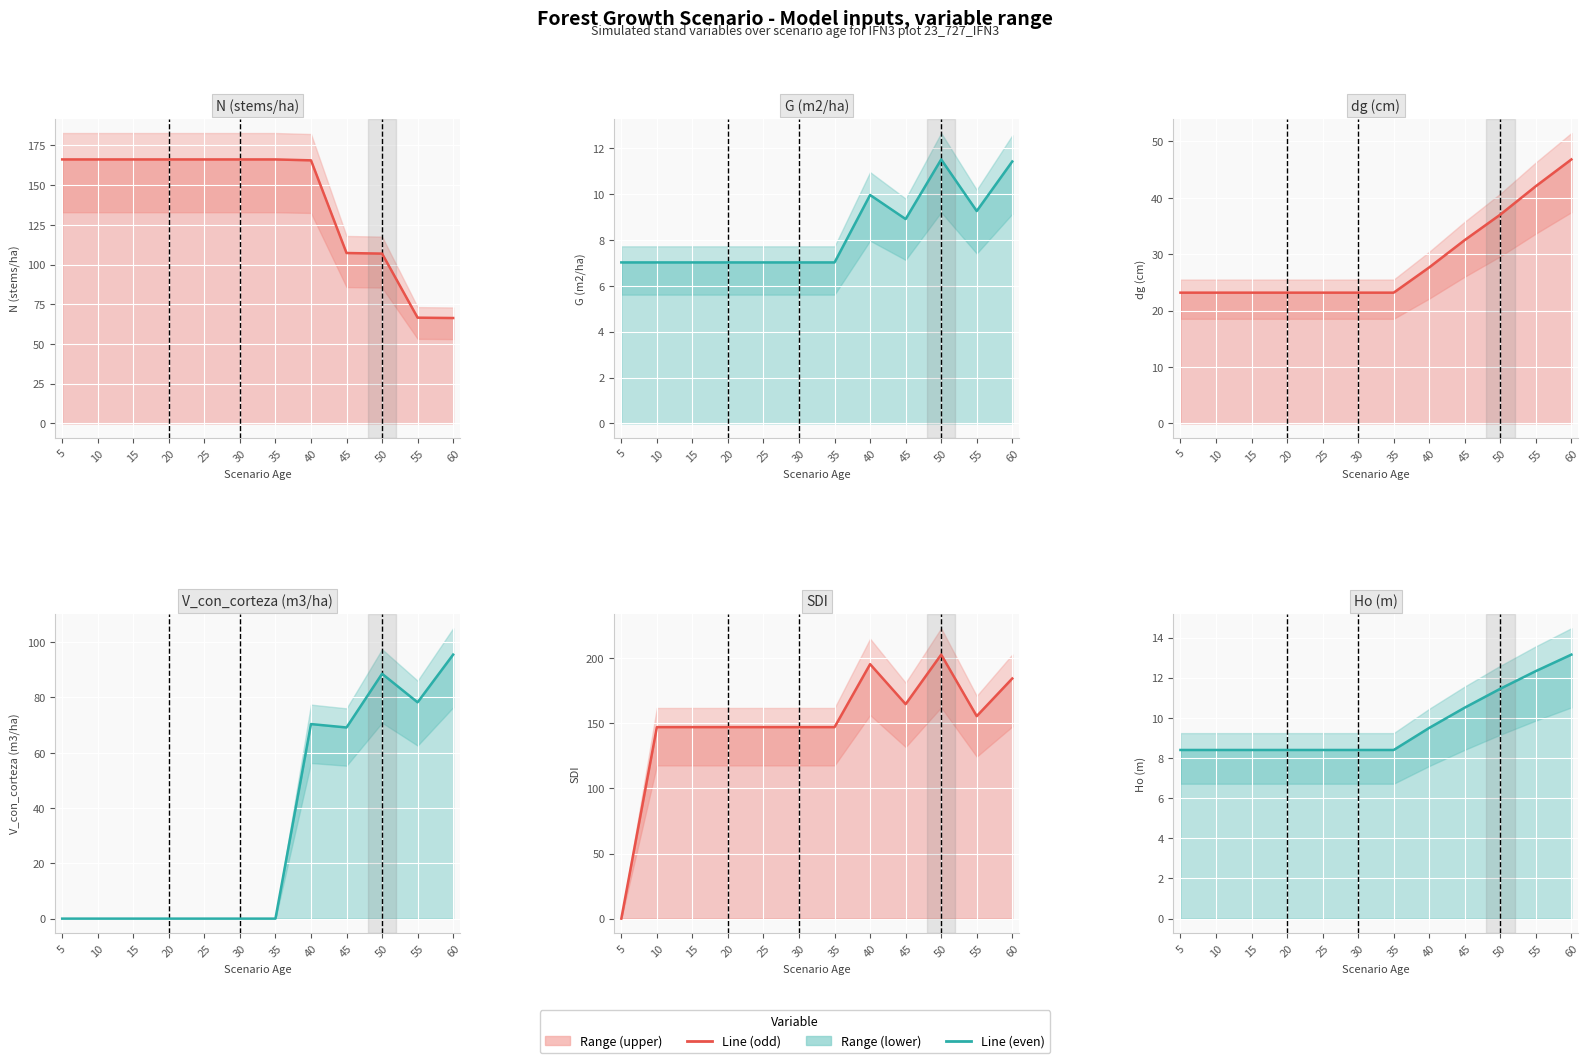

What is the spread (max minus min) of values at 35?

166.2